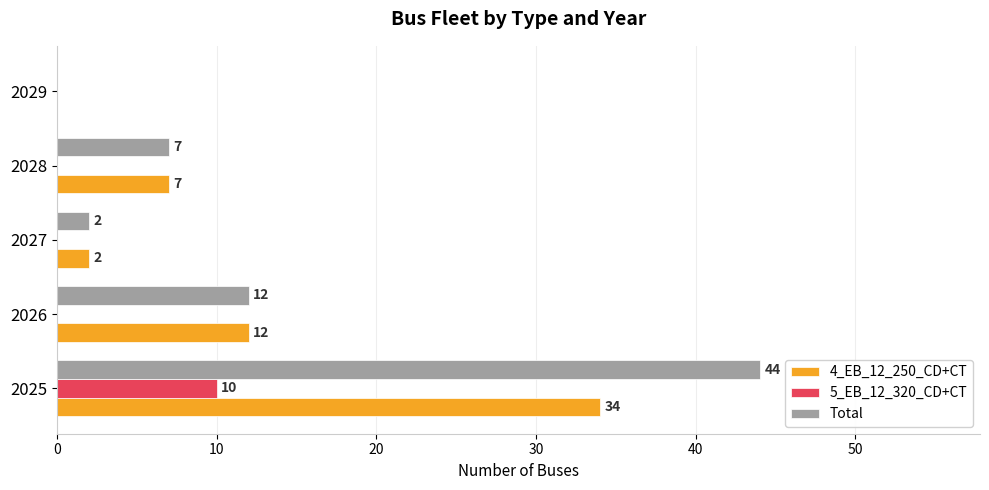

What is the greatest value displayed?

44